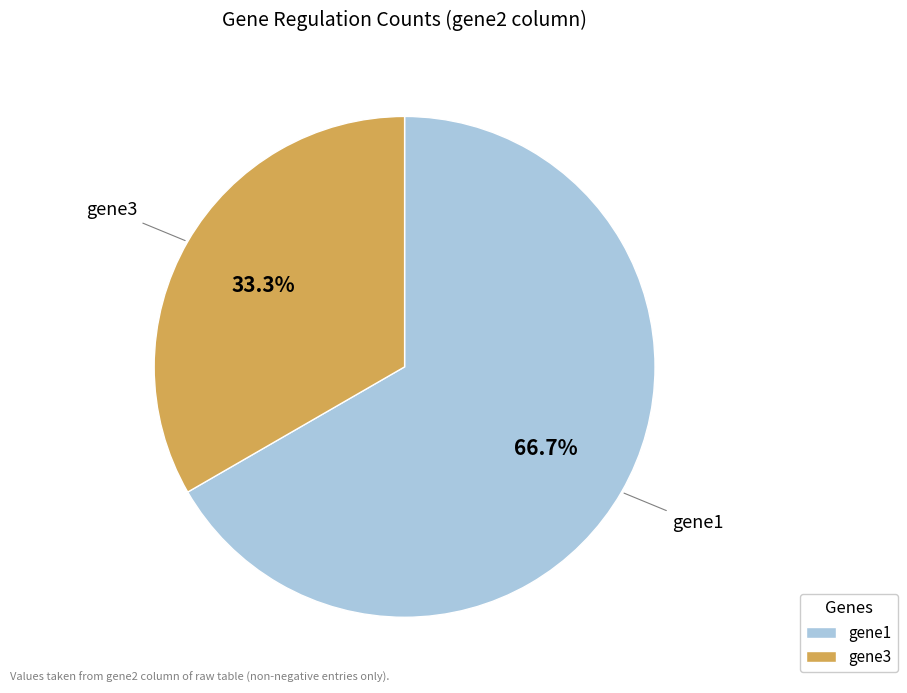

To the nearest percent, what percentage of the pie is gene1?

67%